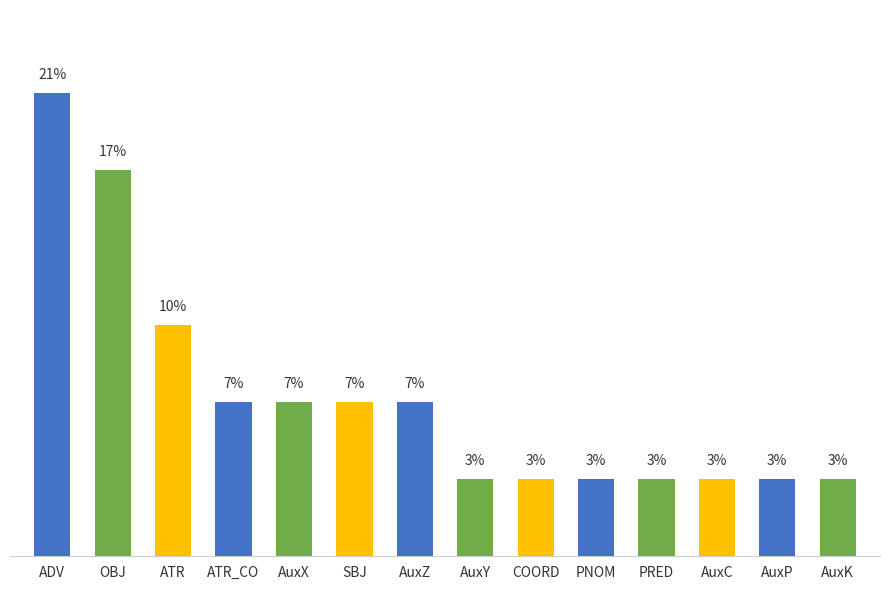

What position from the left is AuxZ?

7